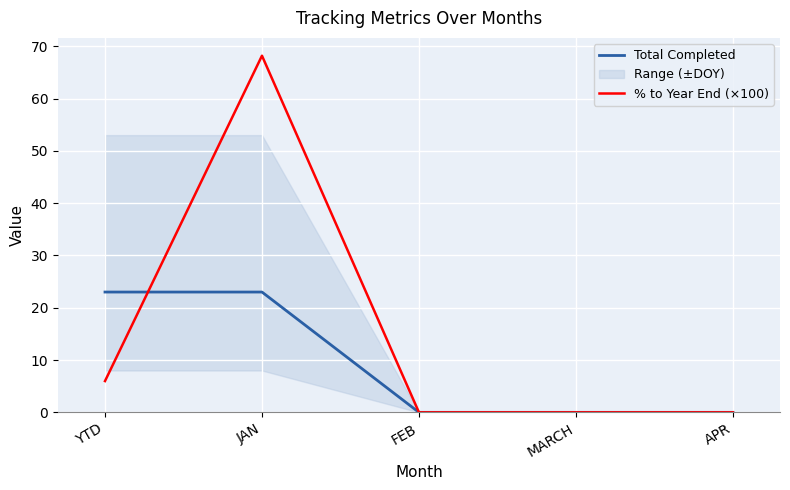

What position from the left is JAN?

2